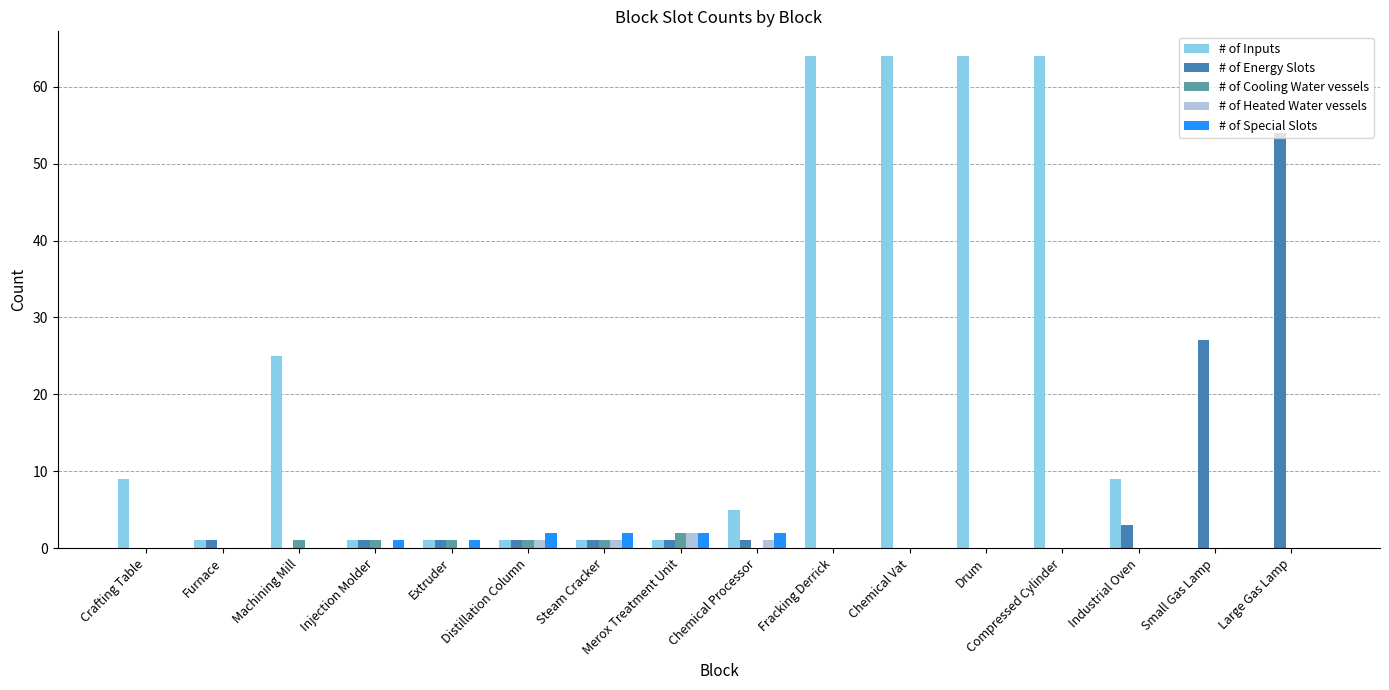

Reading left to right, list all the values displayed in this chart.

# of Inputs: 9	1	25	1	1	1	1	1	5	64	64	64	64	9	0	0
# of Energy Slots: 0	1	0	1	1	1	1	1	1	0	0	0	0	3	27	54
# of Cooling Water vessels: 0	0	1	1	1	1	1	2	0	0	0	0	0	0	0	0
# of Heated Water vessels: 0	0	0	0	0	1	1	2	1	0	0	0	0	0	0	0
# of Special Slots: 0	0	0	1	1	2	2	2	2	0	0	0	0	0	0	0